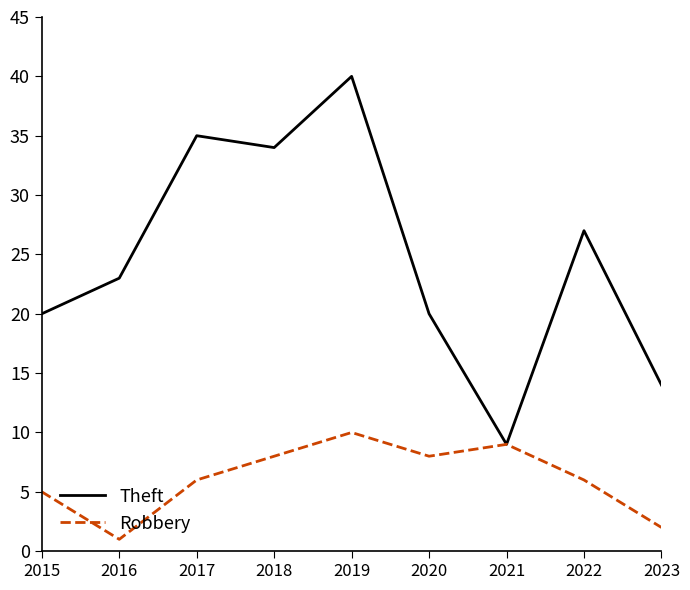

Which series has the widest spread of values?

Theft